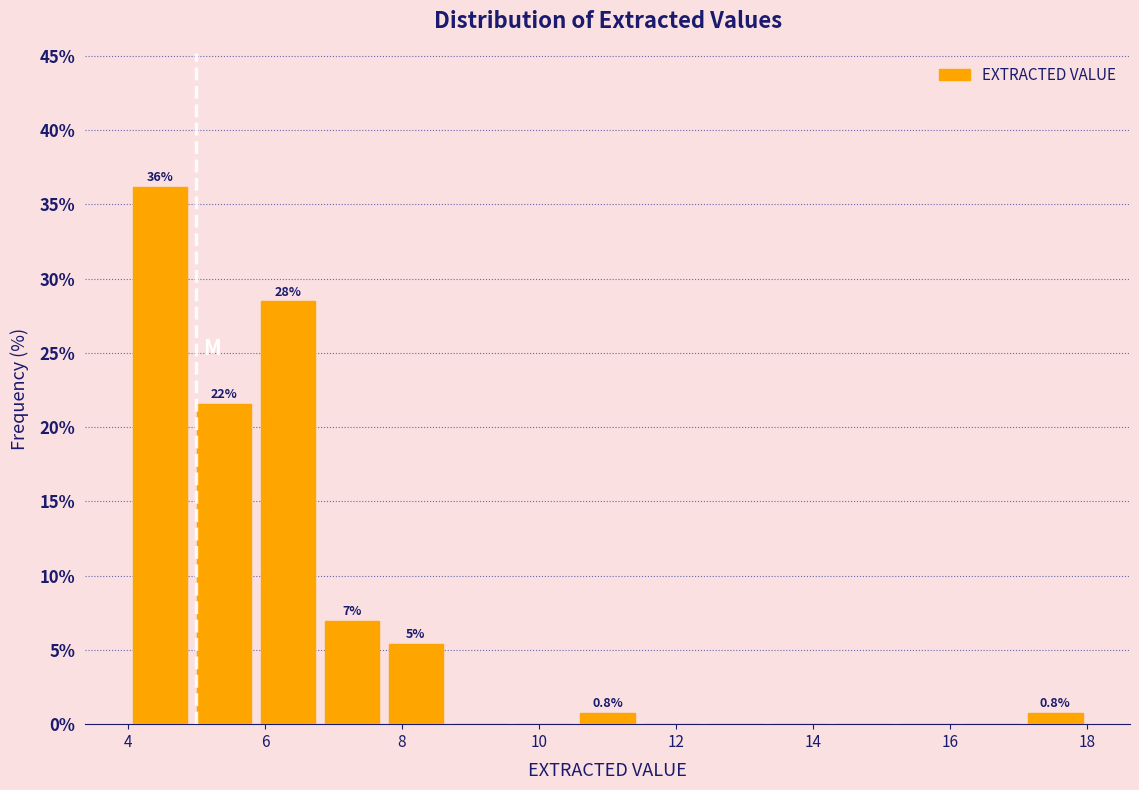

Over which range of the x-axis is the bar tallest?

4.0 to 5.0